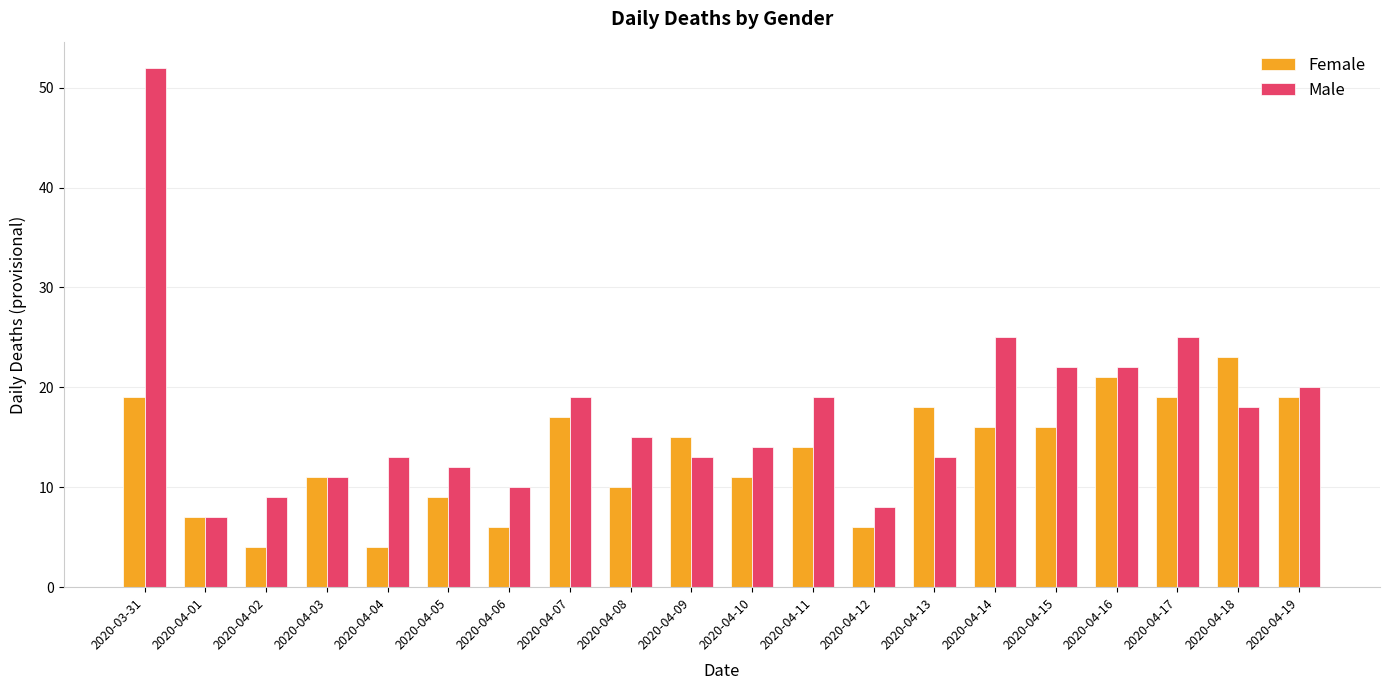

Which series has the largest range (max minus min)?

Male